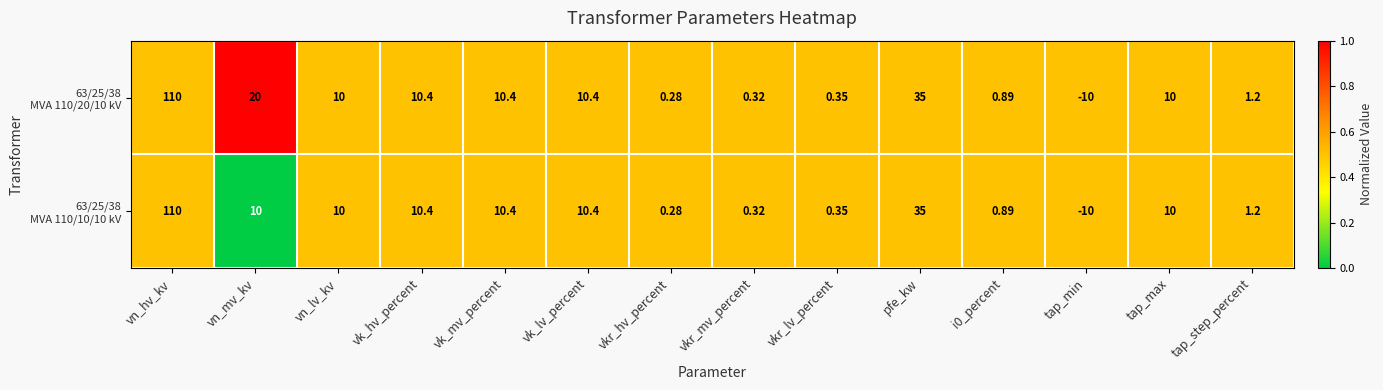

At which category is the sum across all series the highest?

vn_hv_kv